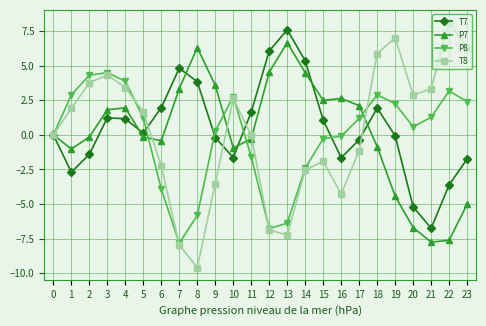

True or false: P7 has a value of 6.2 at 12.

False